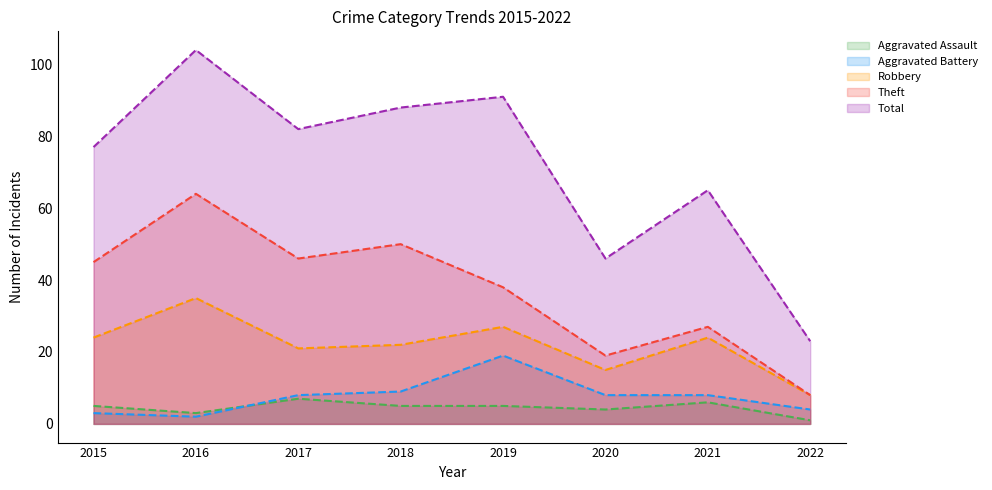

Rank the series at 2020 from highest to lowest value.

Total, Theft, Robbery, Aggravated Battery, Aggravated Assault